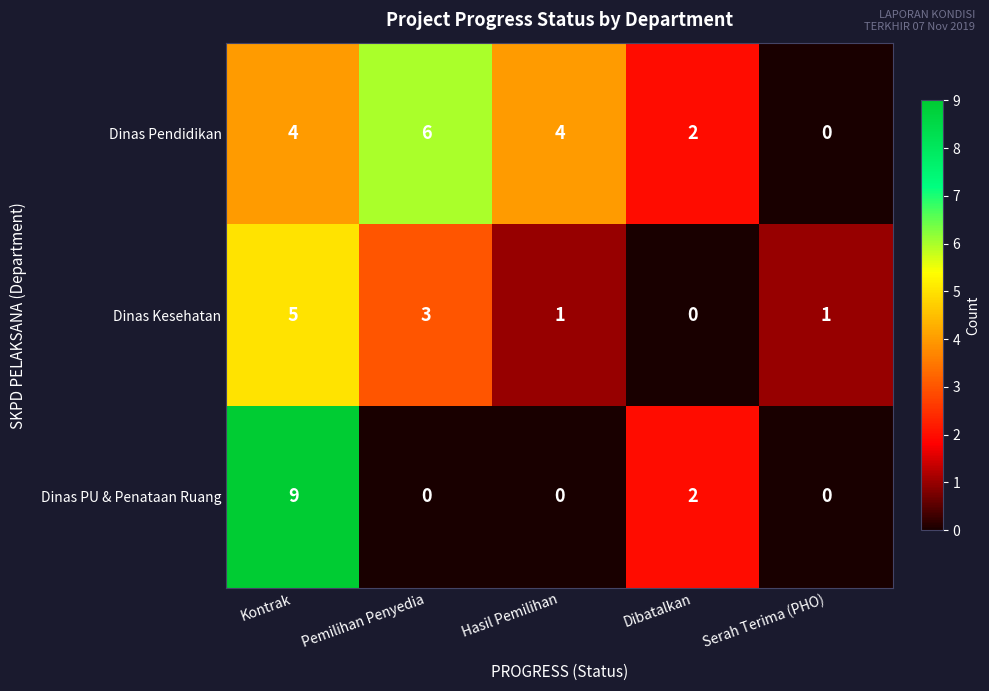

Rank the series by their average value, from lowest to highest.

Dinas Kesehatan, Dinas PU & Penataan Ruang, Dinas Pendidikan